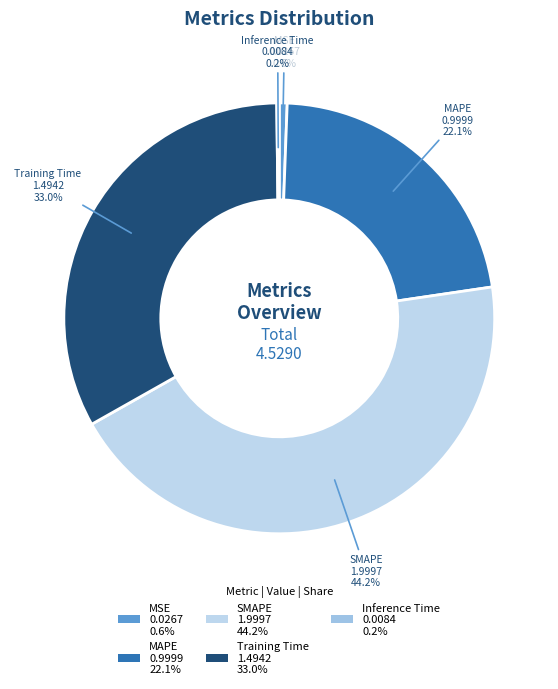

Does Training Time 1.4942 33.0% represent more than half of the total?

No